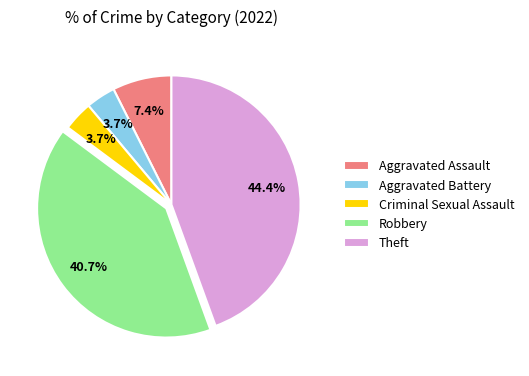

To the nearest percent, what portion does Aggravated Assault represent?

7%